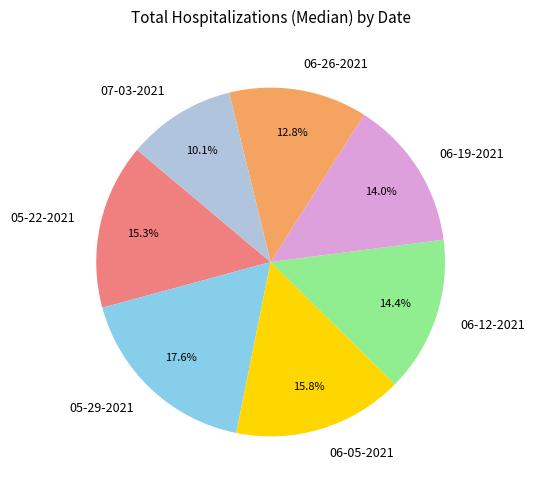

True or false: 05-22-2021 accounts for 15% of the total.

True